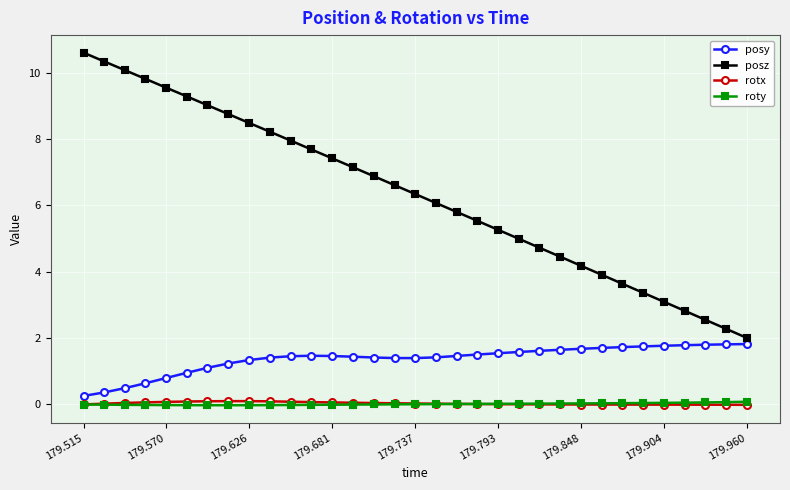

What are all the series names shown in the legend?

posy, posz, rotx, roty